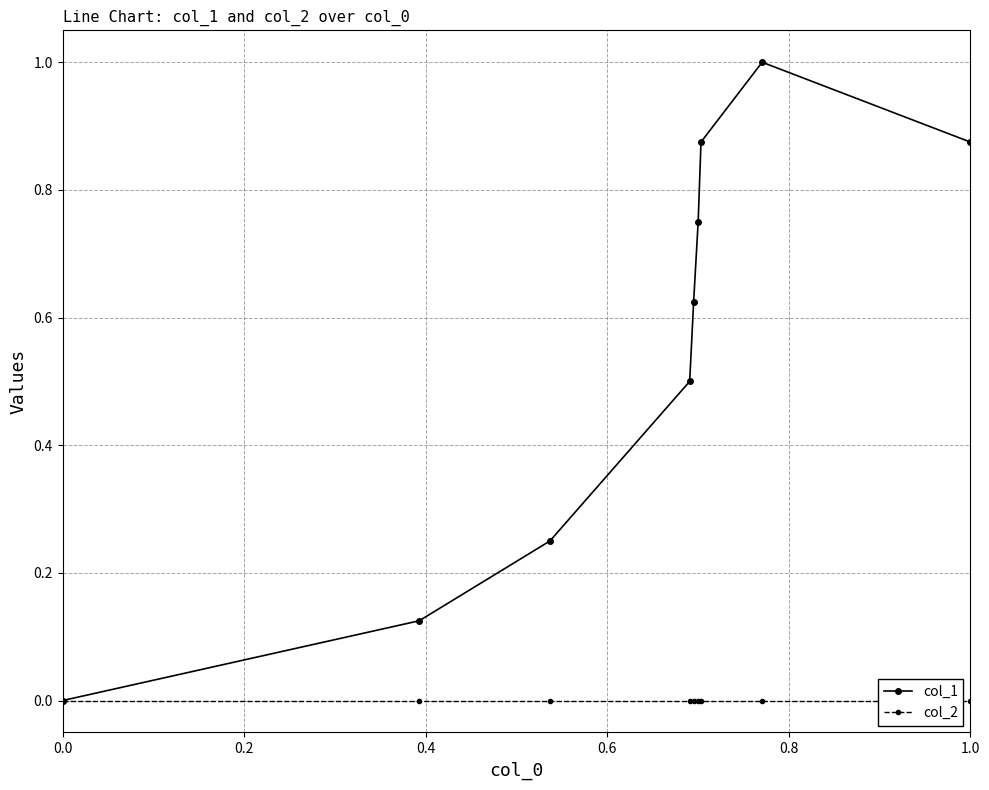

How many lines are shown in the chart?

2